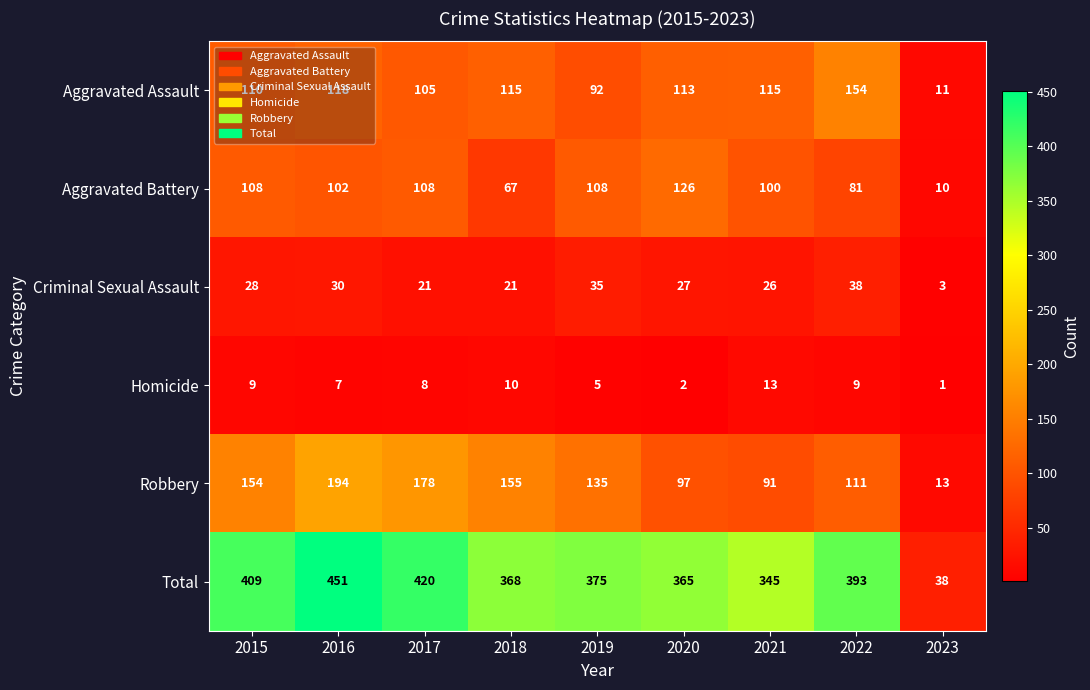

The Homicide series shows 2 at 2016. True or false?

False